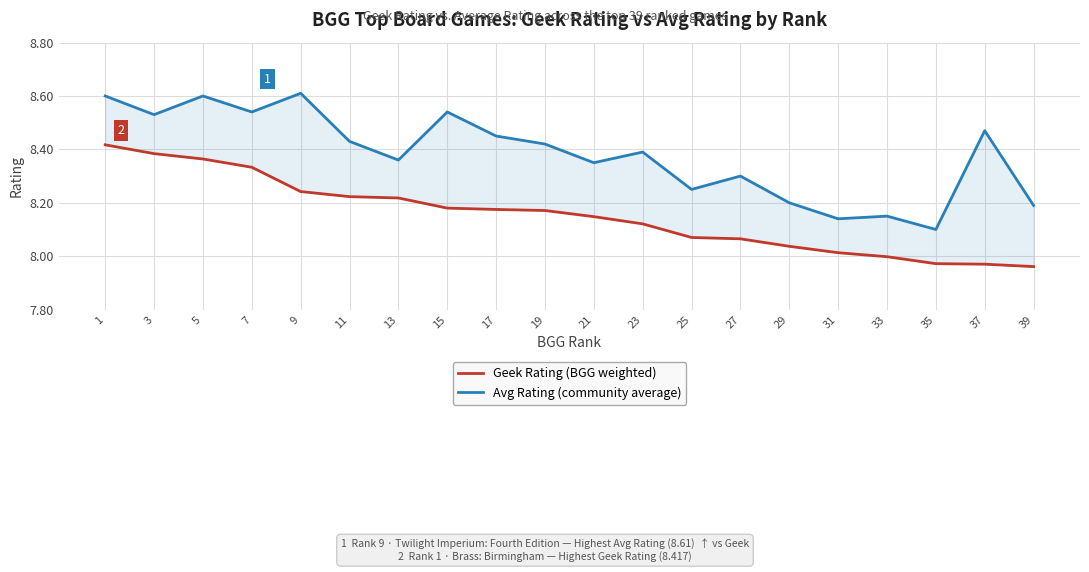

What is the smallest value displayed?

8.0